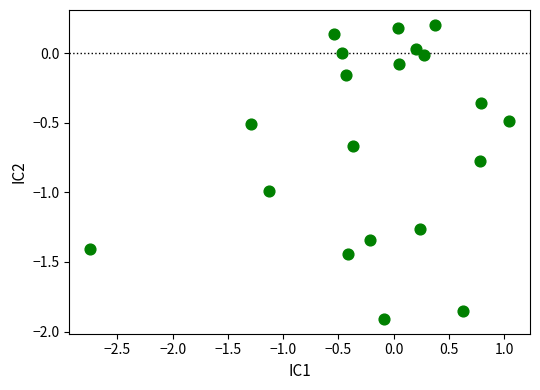

What is the range of X values (max minus min)?

3.8